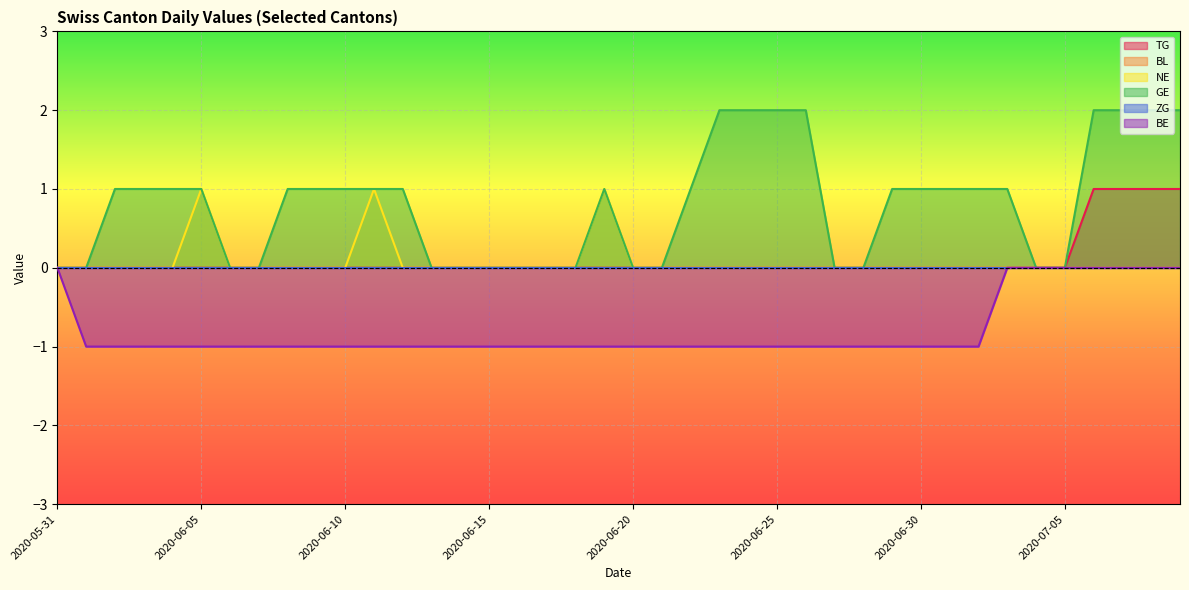

What is the sum of the BE values at 2020-06-30 and 2020-06-19?

-2